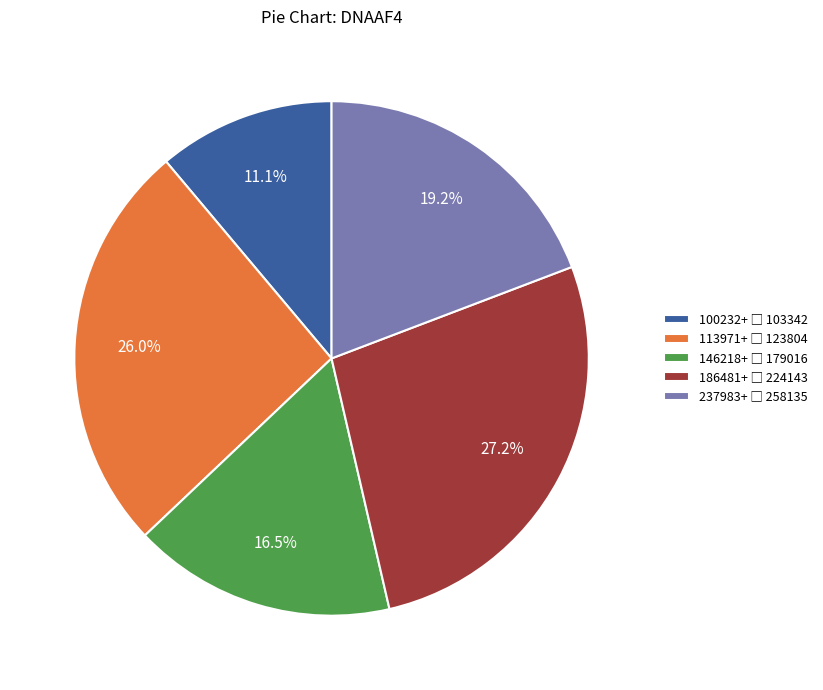

Does any single category account for the majority?

No